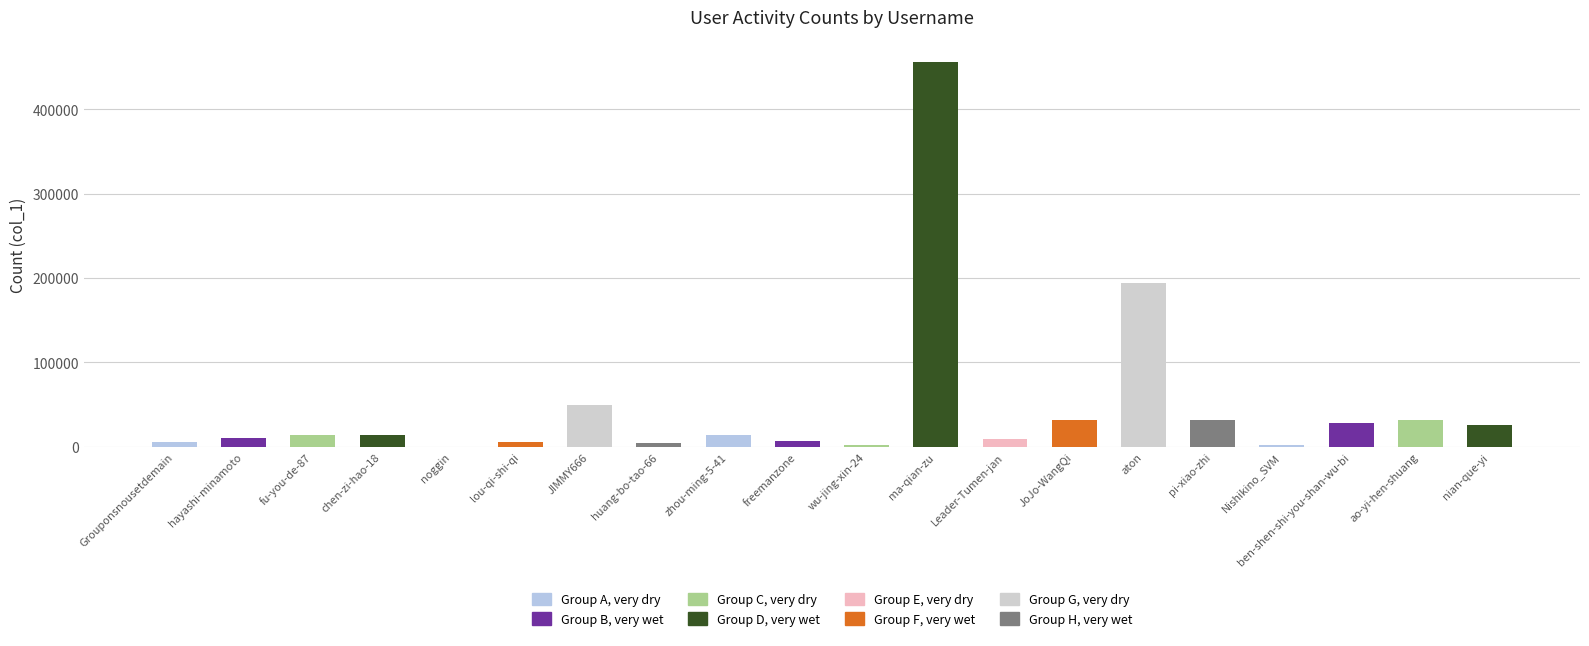

Does the chart contain any negative values?

No